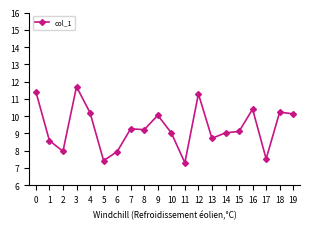

Approximately how many times larger is the value at 3 compared to 13?

1.3